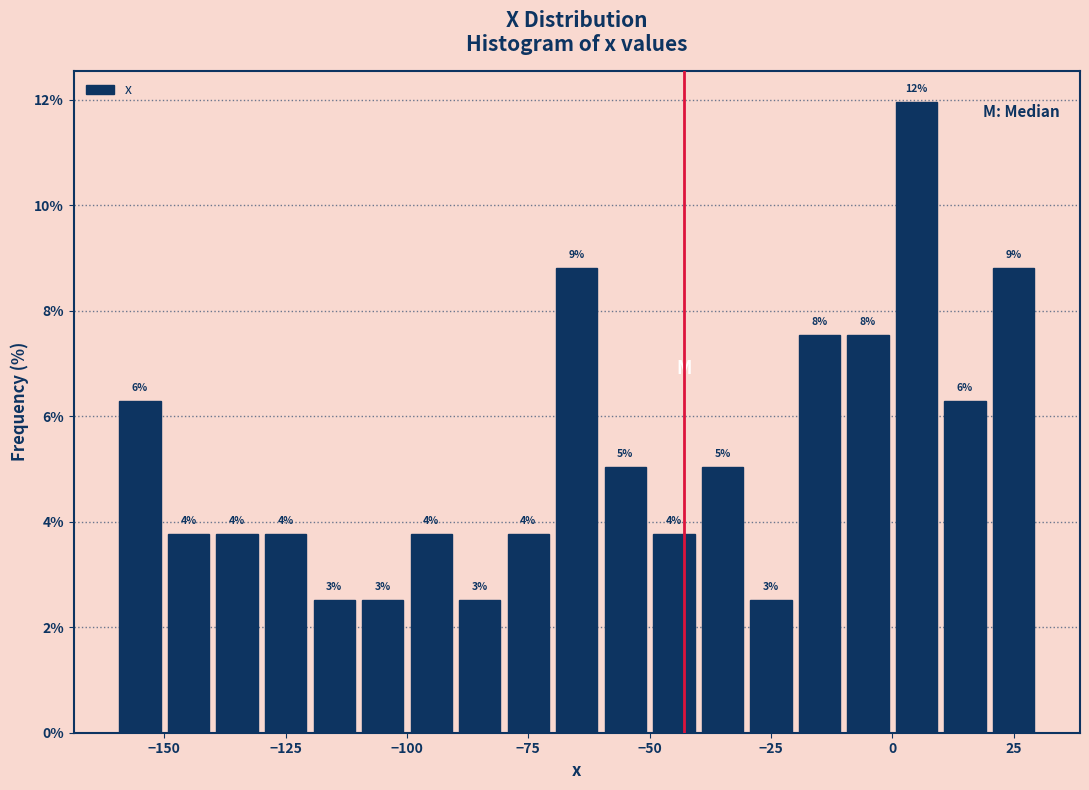

Read against the x-axis, roughly where is the centre of the tallest bar?

5